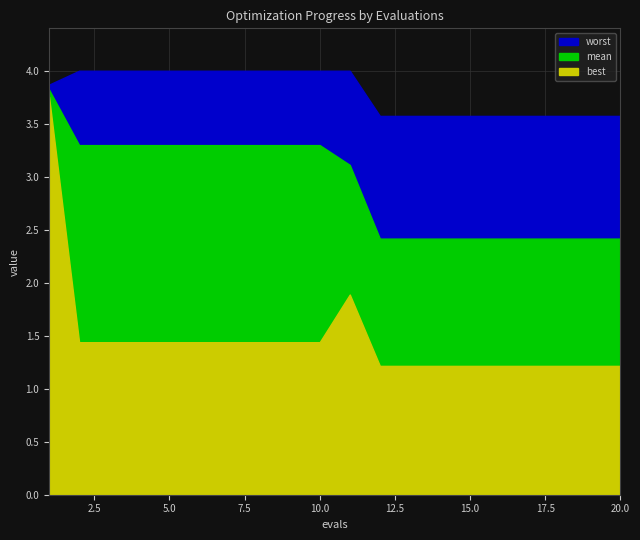

What is the average value of the best series?

1.5